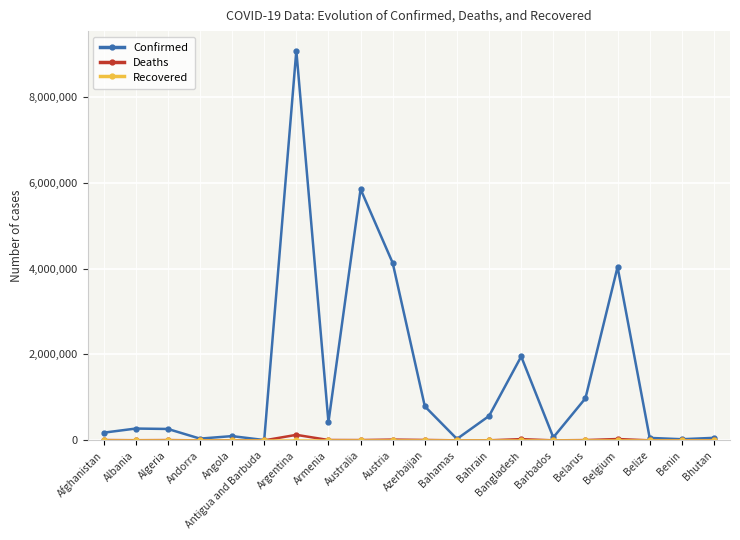

Which series has the widest spread of values?

Confirmed